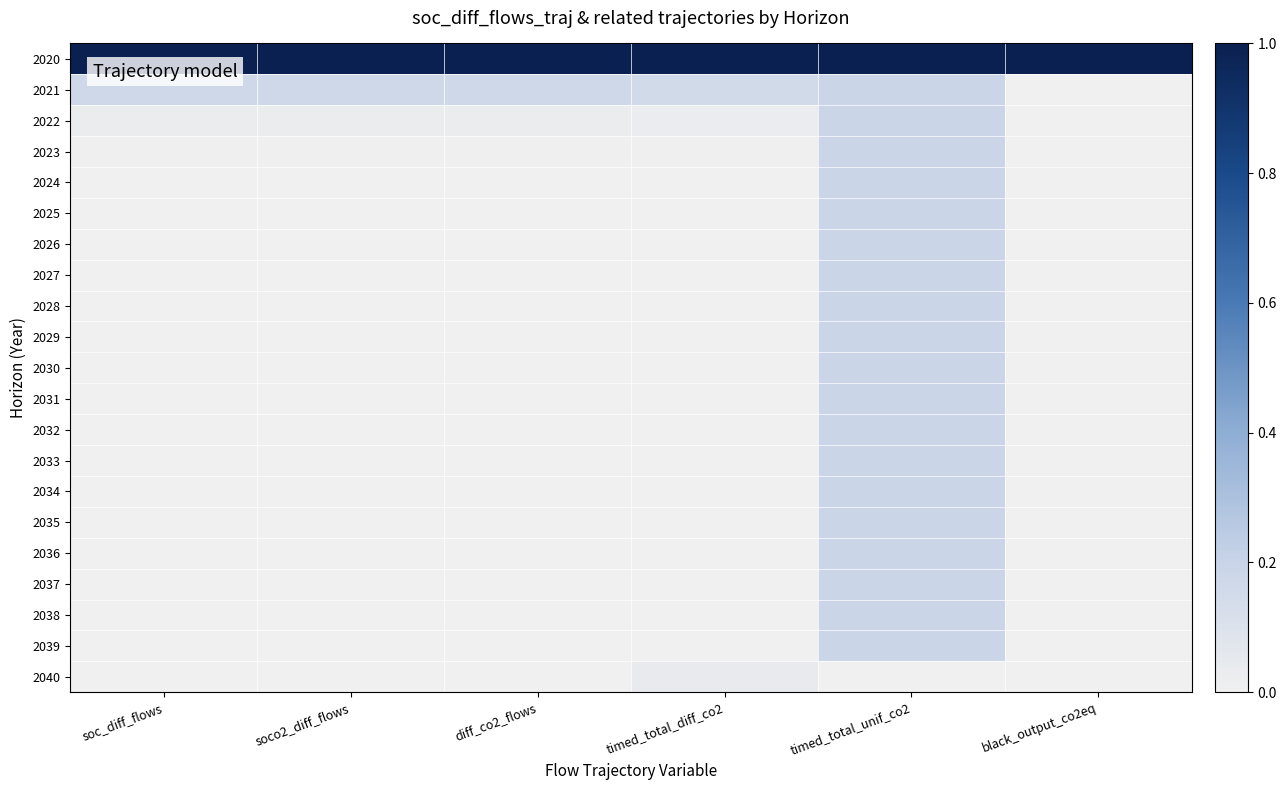

Rank the series by their maximum value, from lowest to highest.

2040, 2021, 2022, 2023, 2024, 2025, 2026, 2027, 2028, 2029, 2030, 2031, 2032, 2033, 2034, 2035, 2036, 2037, 2038, 2039, 2020